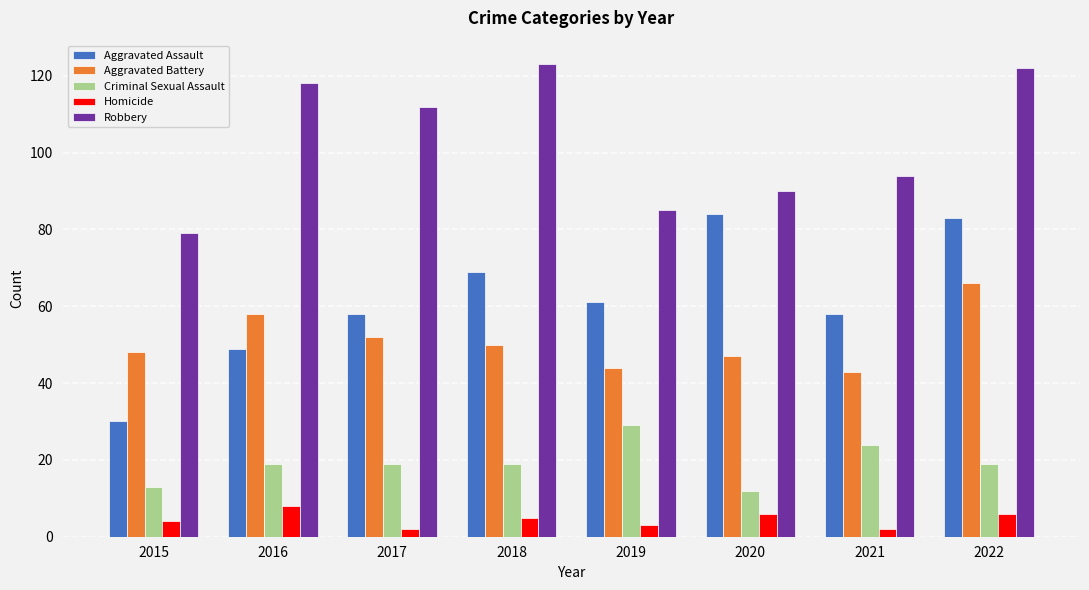

What is the difference between the maximum and minimum values in the Homicide series?

6